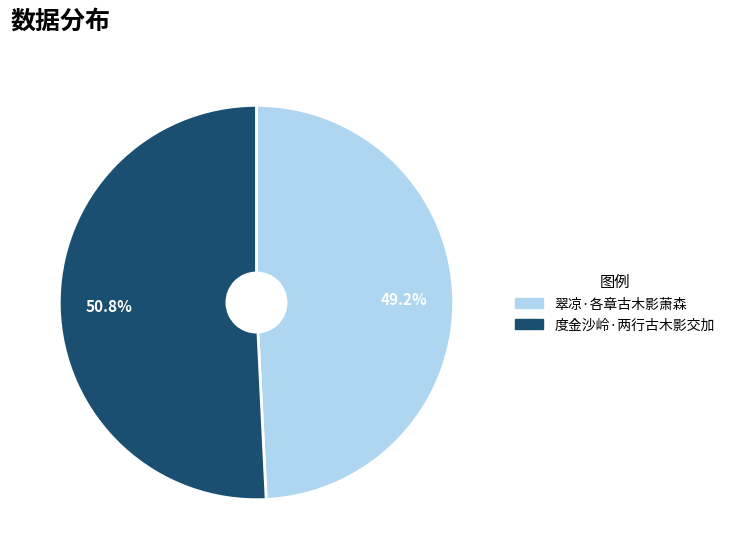

Is there any slice that represents more than half of the pie?

Yes